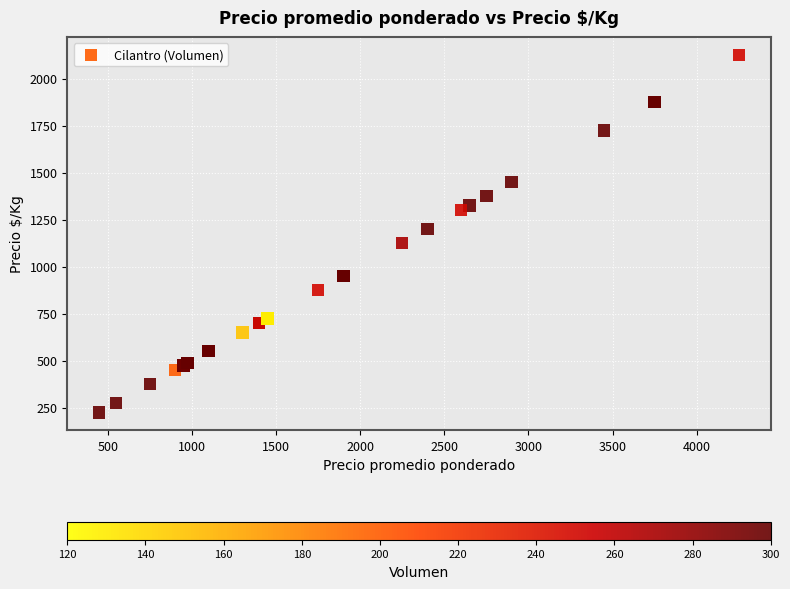

What Y value in the scatter plot is closest to 1175?

1200